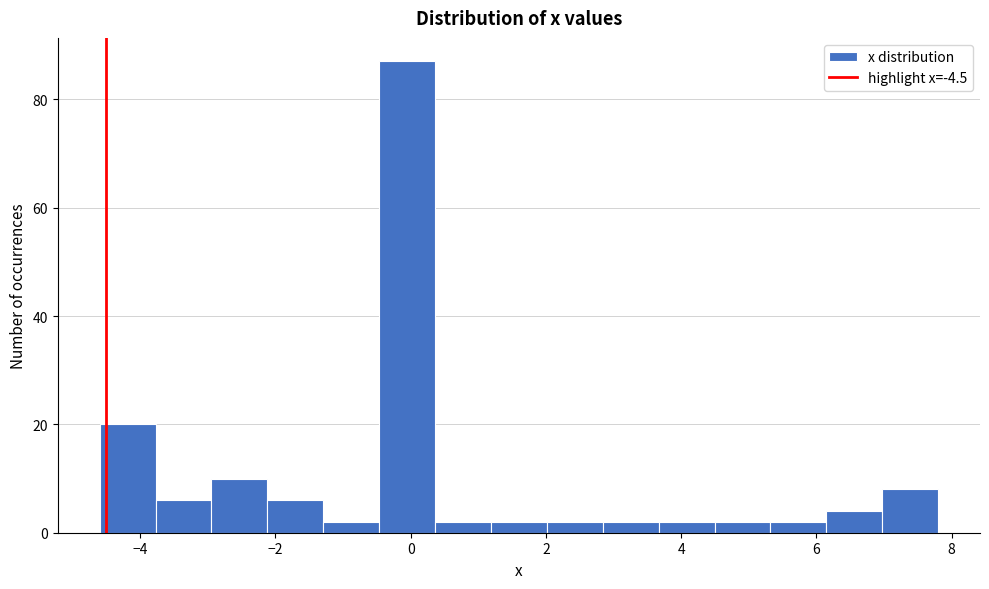

Over which range of the x-axis is the bar tallest?

-0.4 to 0.4